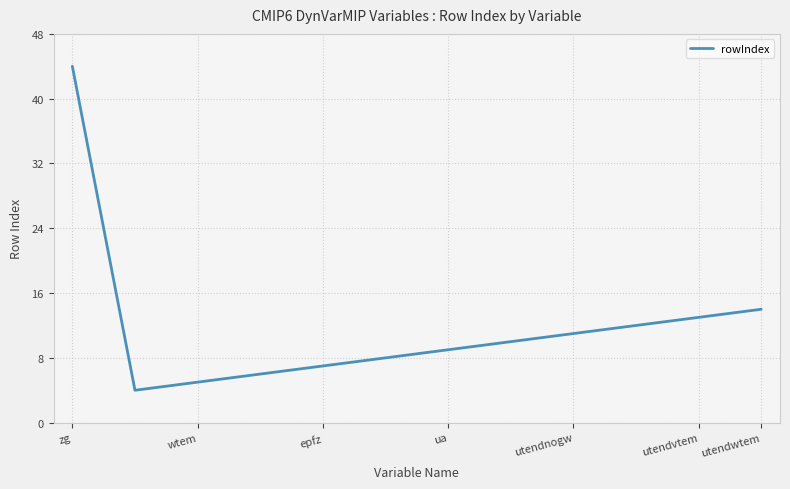

True or false: the data has more than 1 interior local peaks.

False